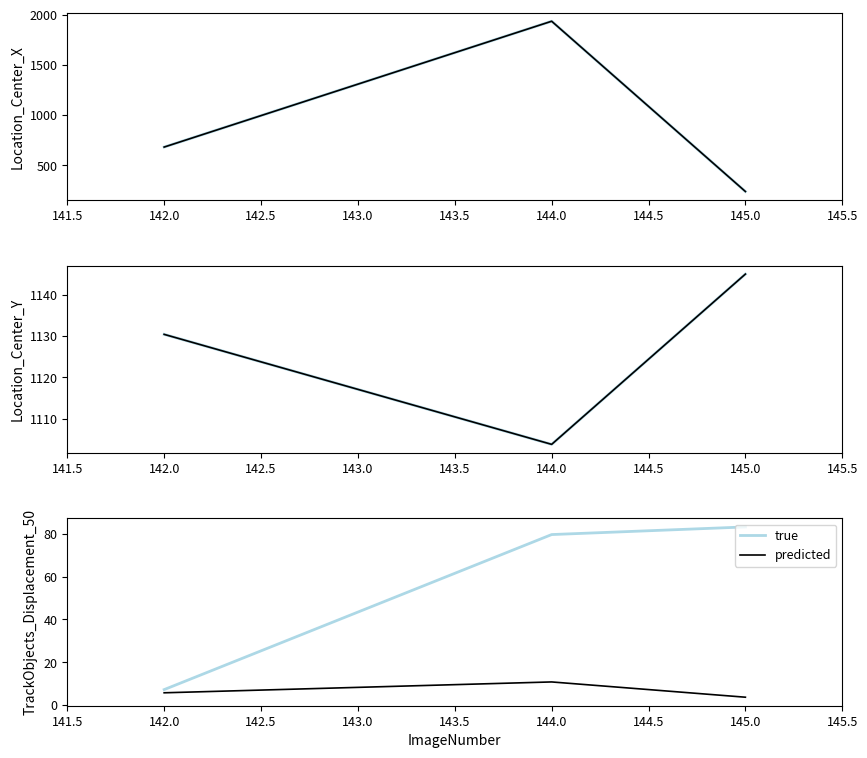

The true series shows 83.2 at 145.0. True or false?

True